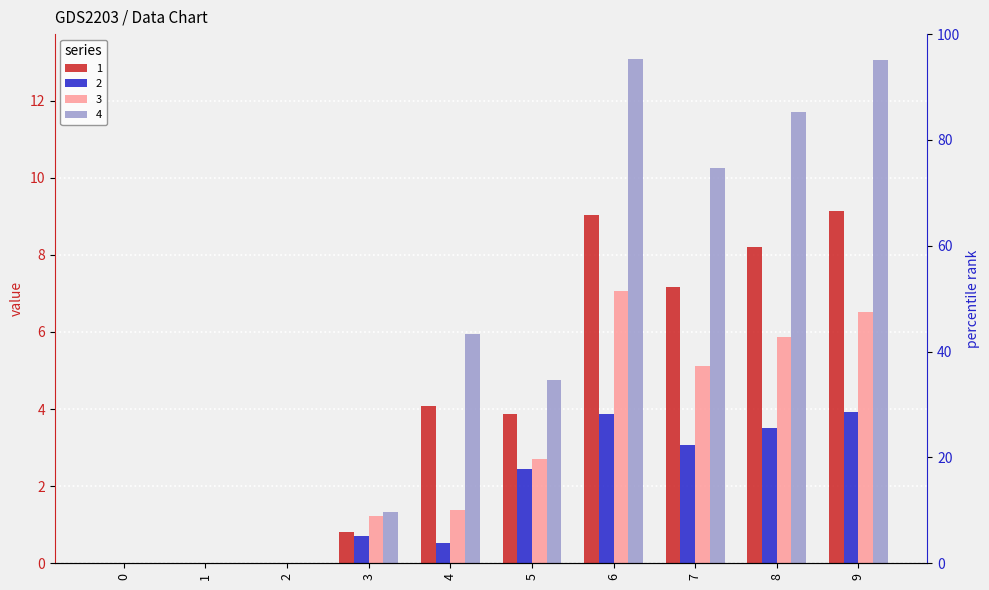

What are all the series names shown in the legend?

1, 2, 3, 4